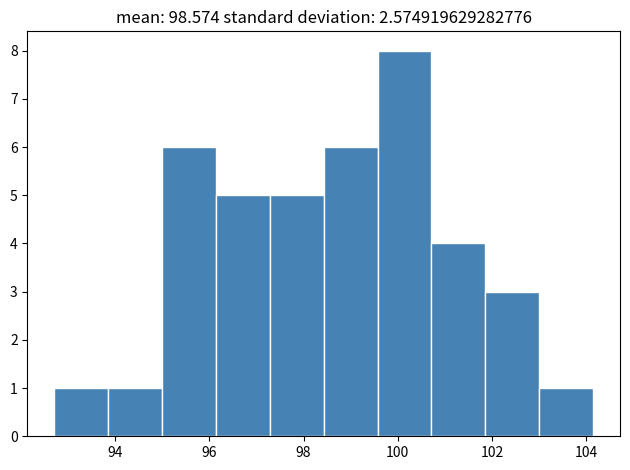

How tall is the bar that spans 95.0 to 96.2 on the x-axis? Neither the bar edges nor the heights are printed on the chart, so give them approximately, as read against the axes.

6